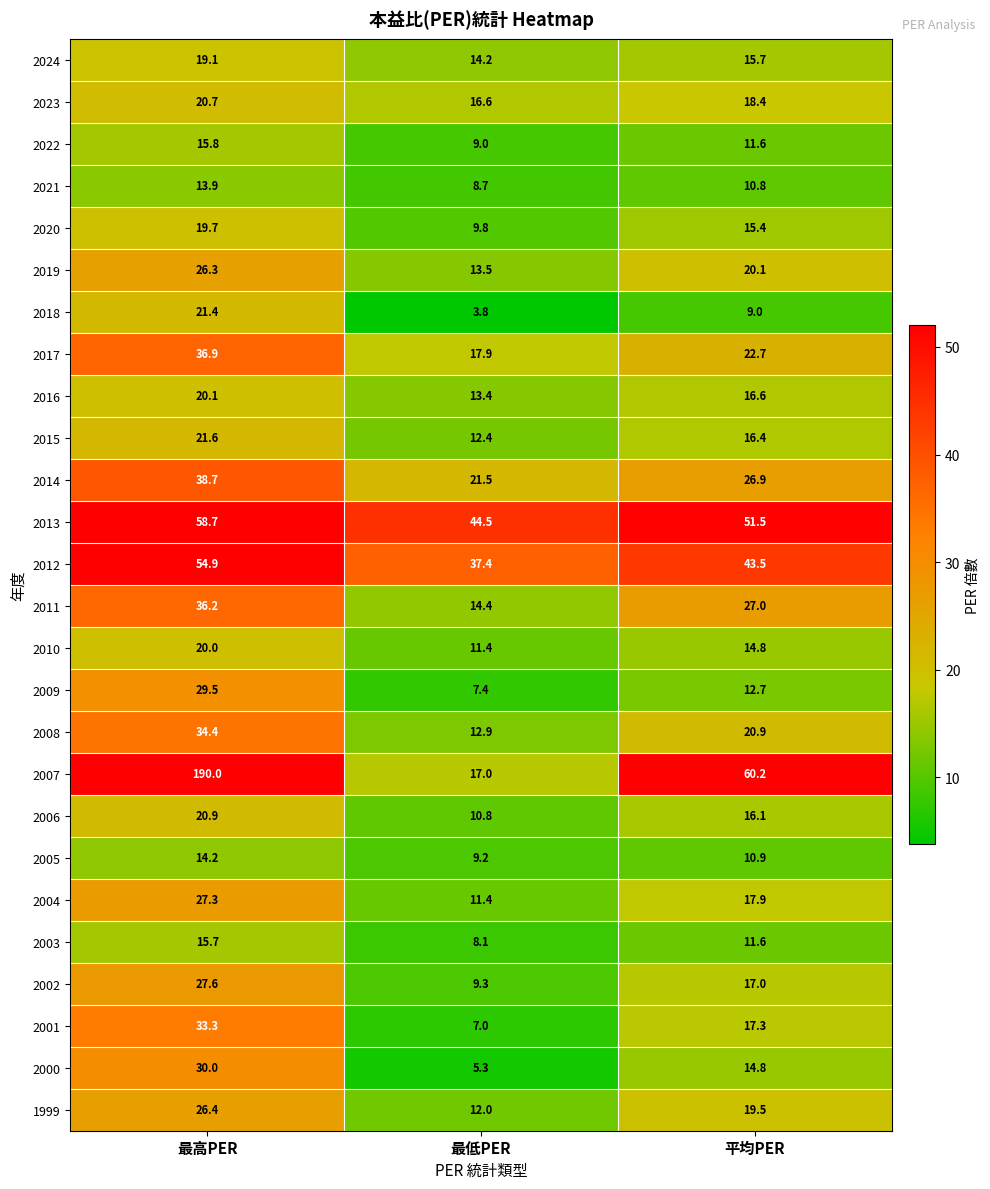

Which series changed the most between 最高PER and 平均PER?

2007